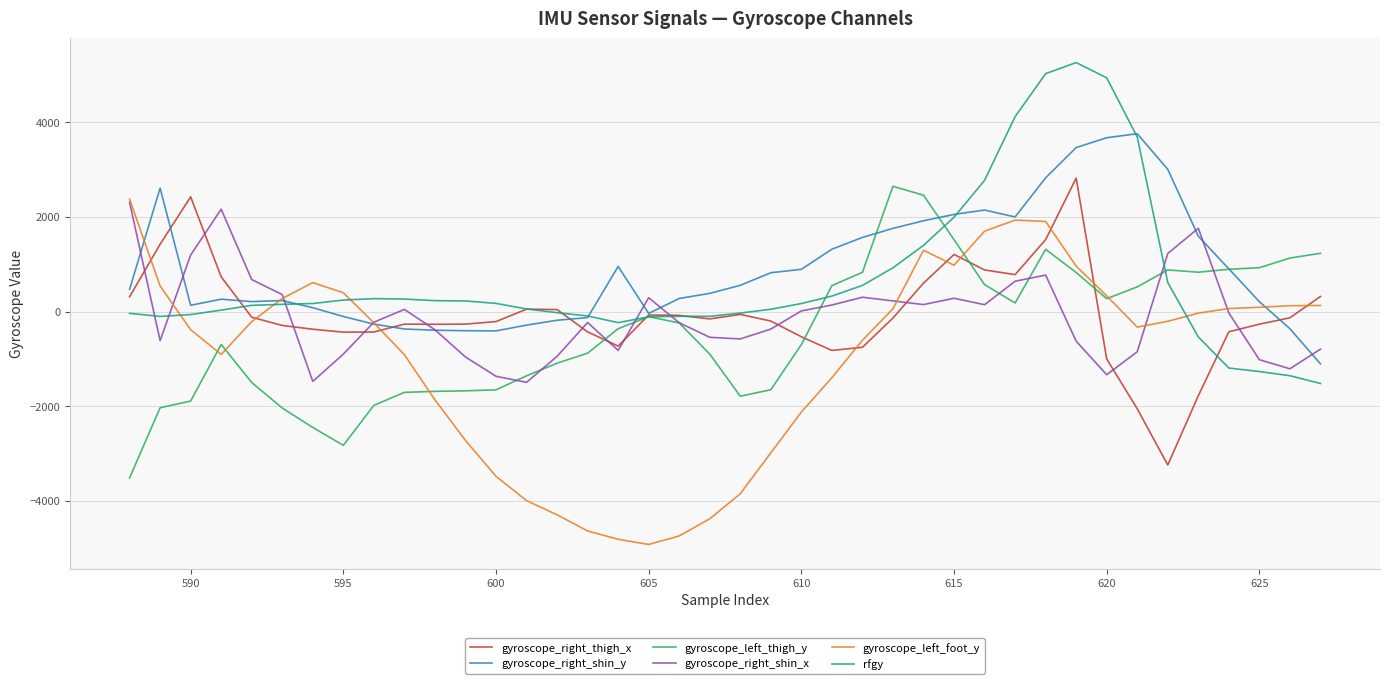

Which series has the largest total across all categories?

gyroscope_right_shin_y